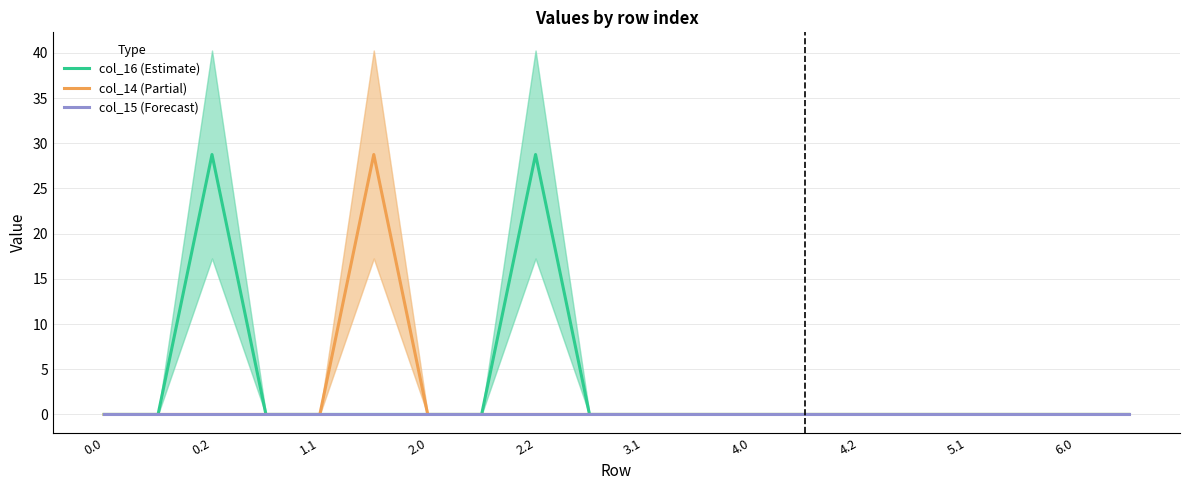

Which series has the largest total across all categories?

col_16 (Estimate)